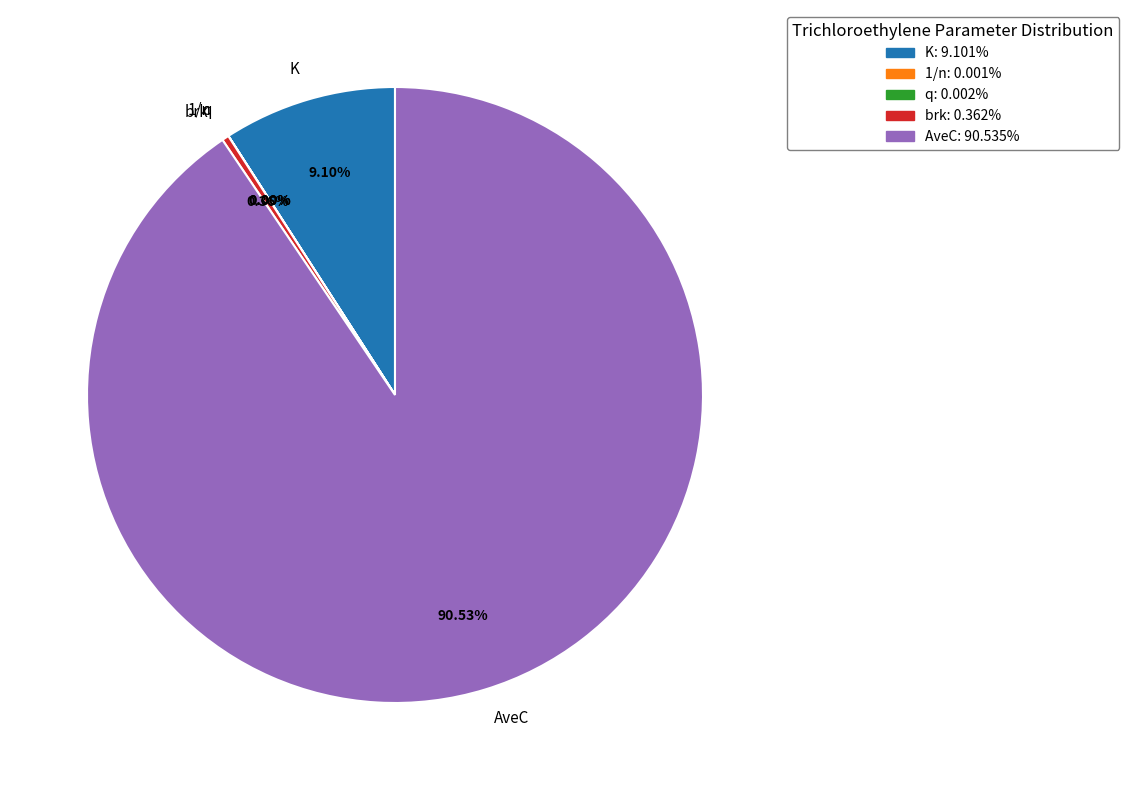

Which category accounts for the majority?

AveC